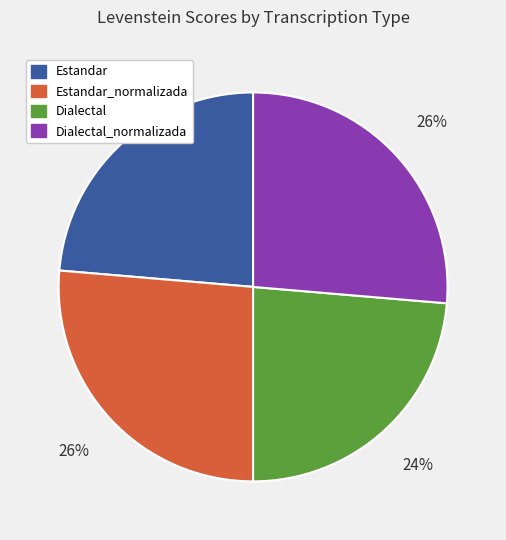

How many slices are in this pie chart?

4